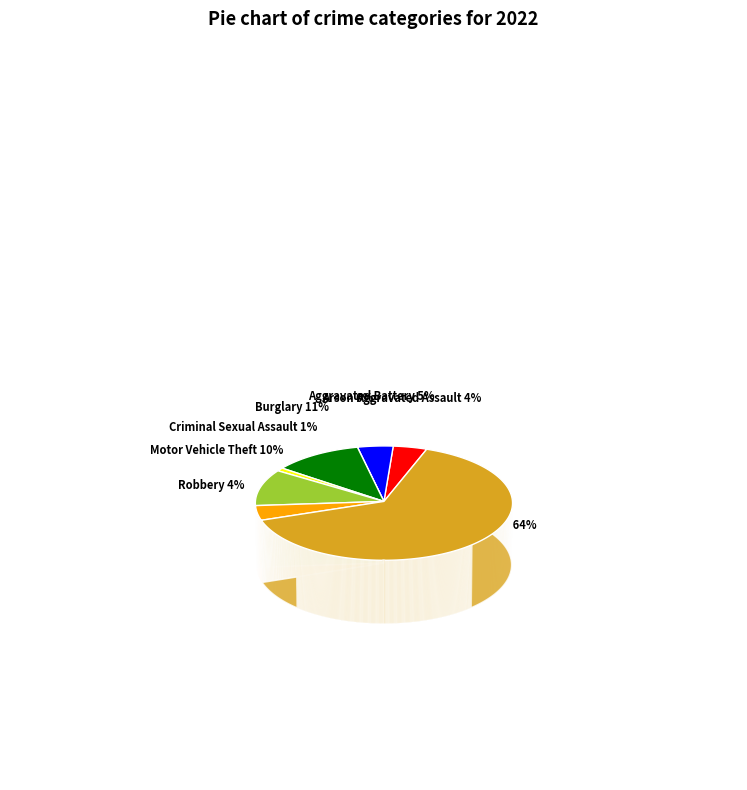

Is the sum of Arson and Theft greater than half?

Yes